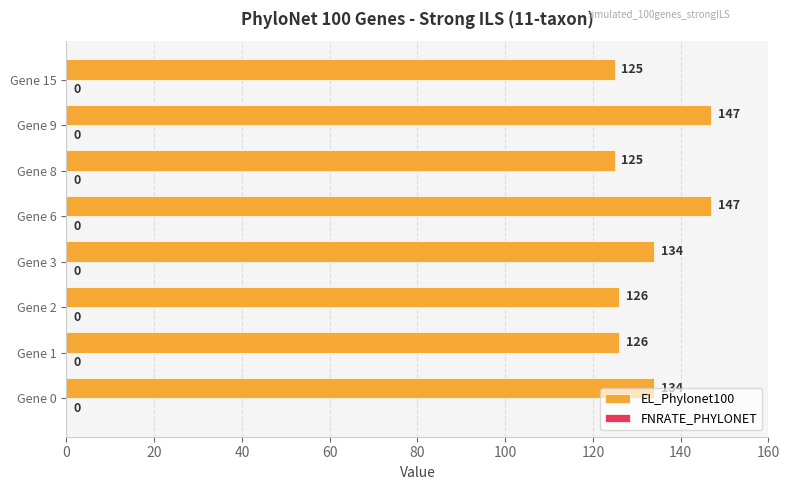

The value at Gene 9 is 147. True or false?

True